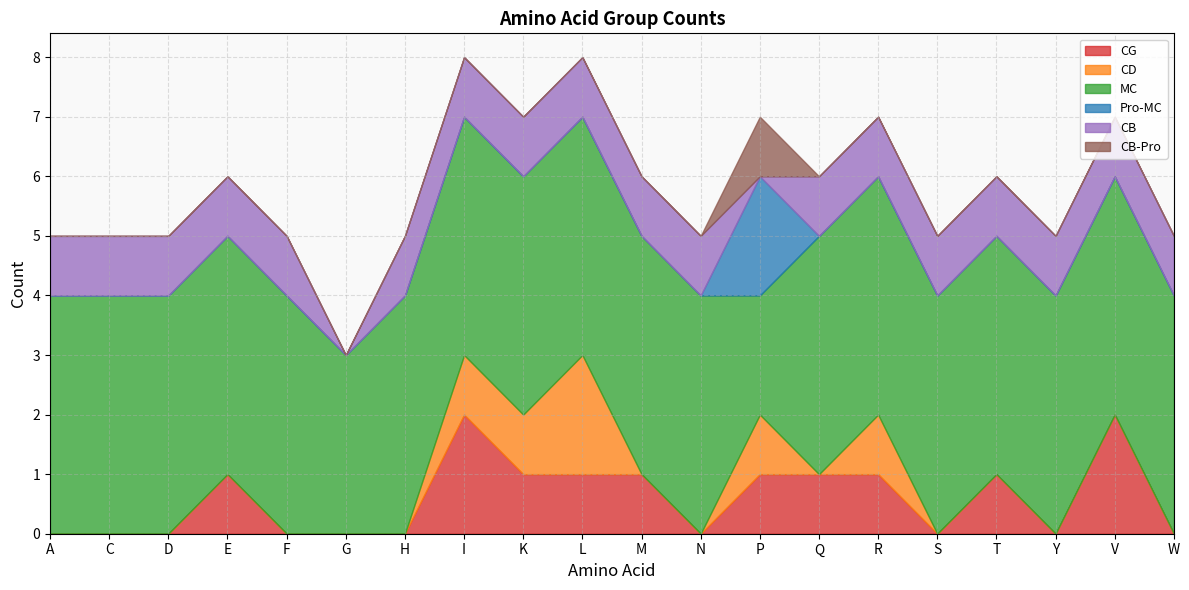

True or false: MC and CG cross at least once.

False